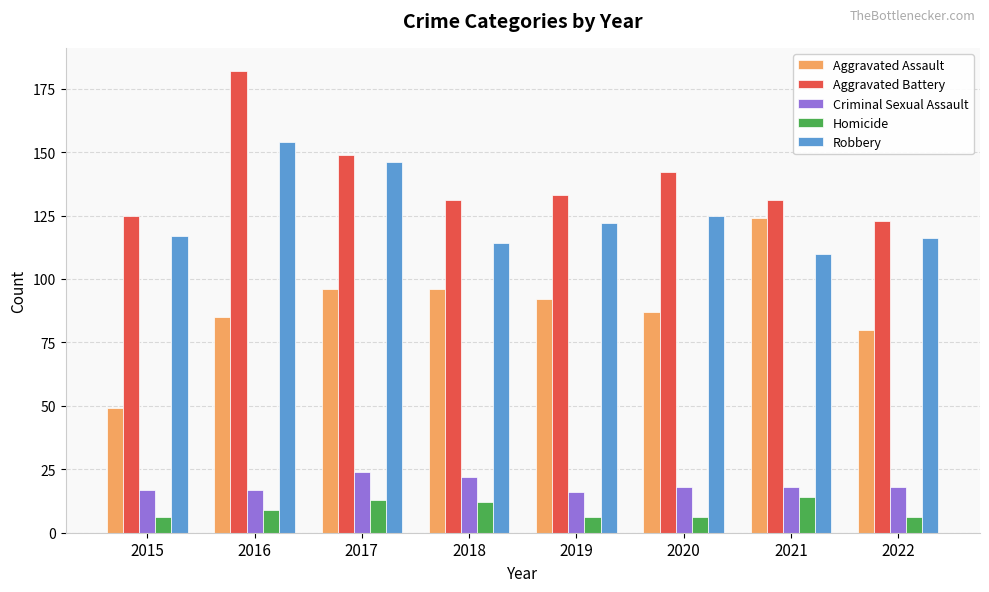

The value of Aggravated Assault at 2019 is 159. True or false?

False